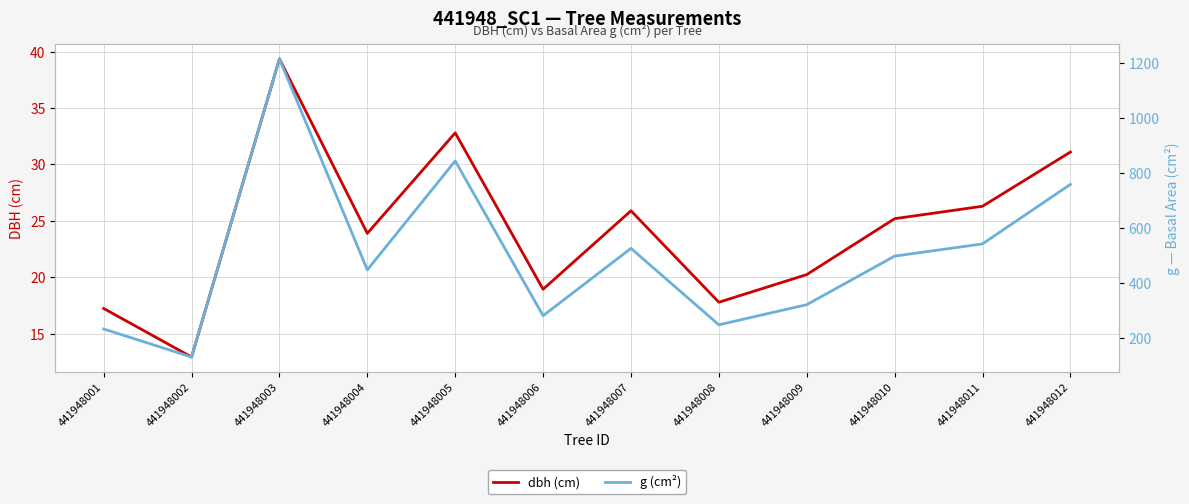

What is the value of the dbh (cm) point at the 4th from the left?

23.9